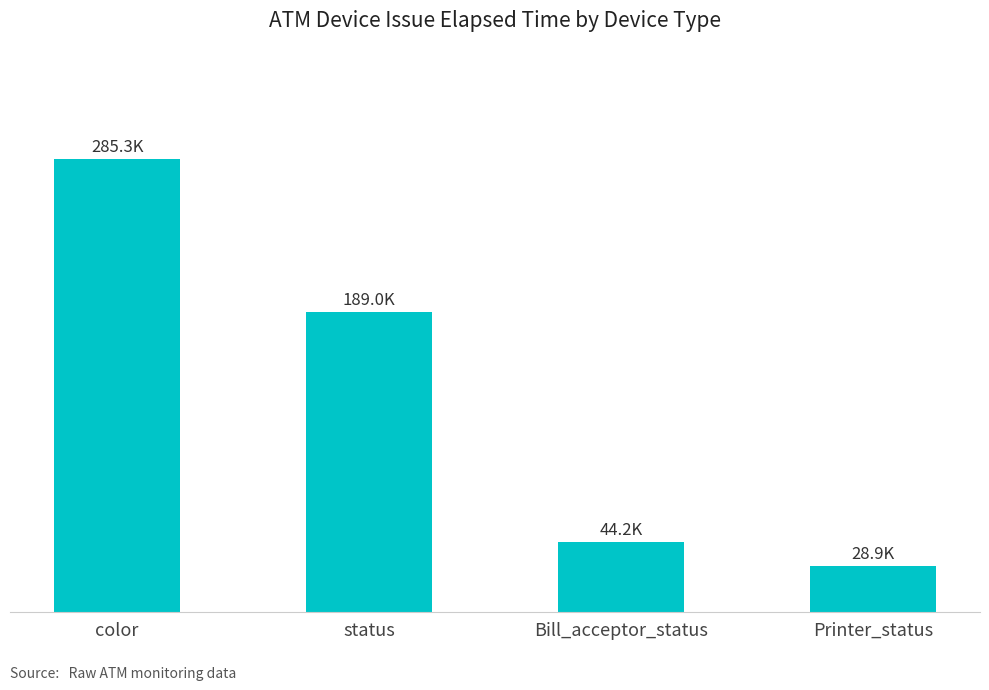

Does the chart contain any negative values?

No